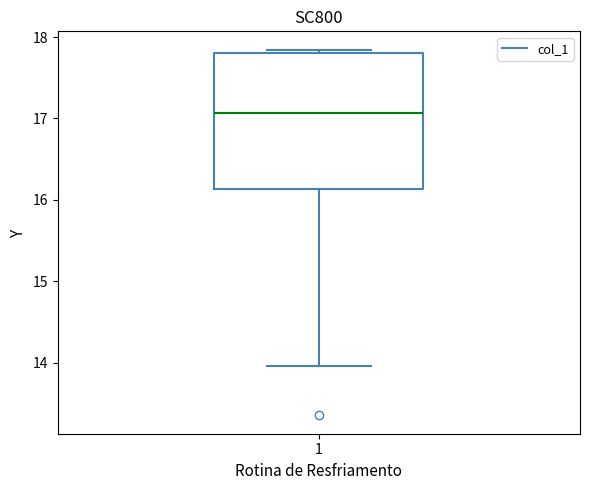

Transcribe this box plot: give where the median line is, the range the box spans, and where the two whiskers end, as read against the y-axis. The values are not printed on the chart, so give them approximately, as read against the axis.

median 17.1, box 16.1 to 17.8, whiskers 14.0 to 17.8 (just above the box's upper edge)